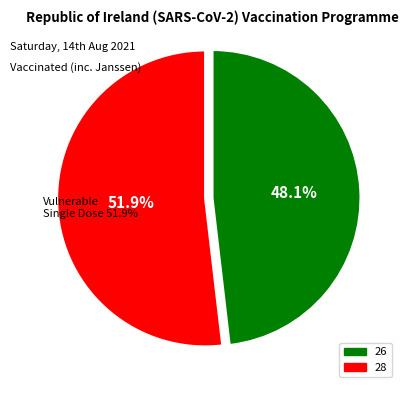

What is the ratio of the value at 1 to the value at 2?

0.9